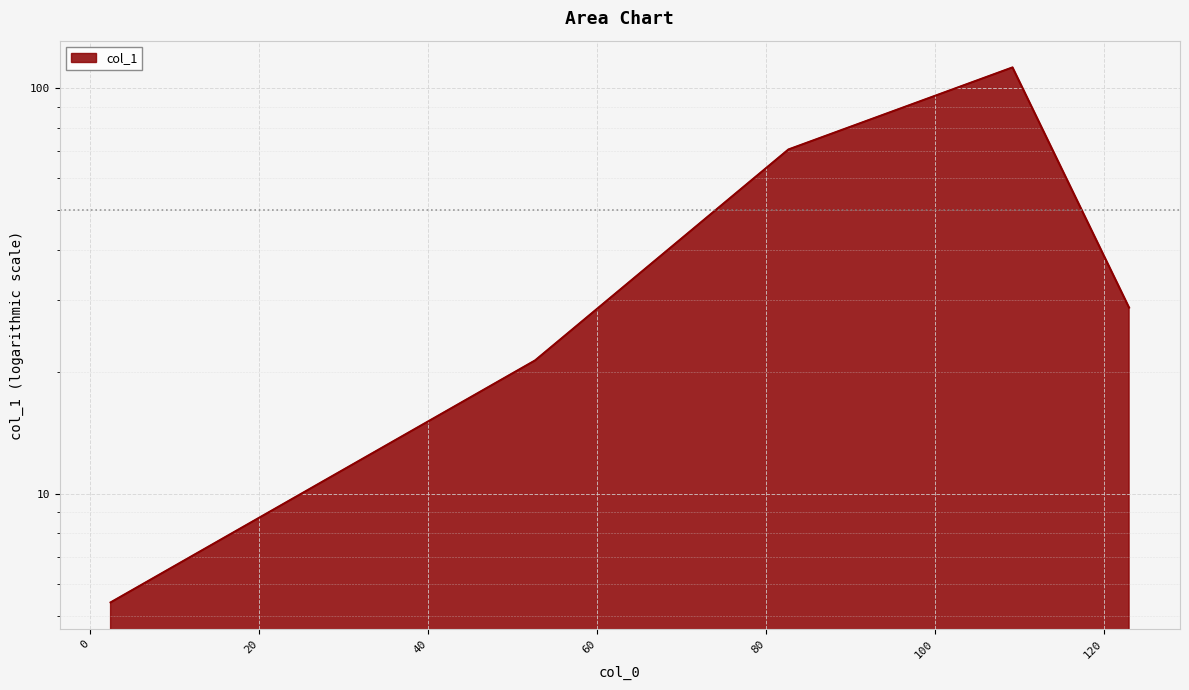

What is the change in value from 2.4 to 82.66666666666667?

+65.3